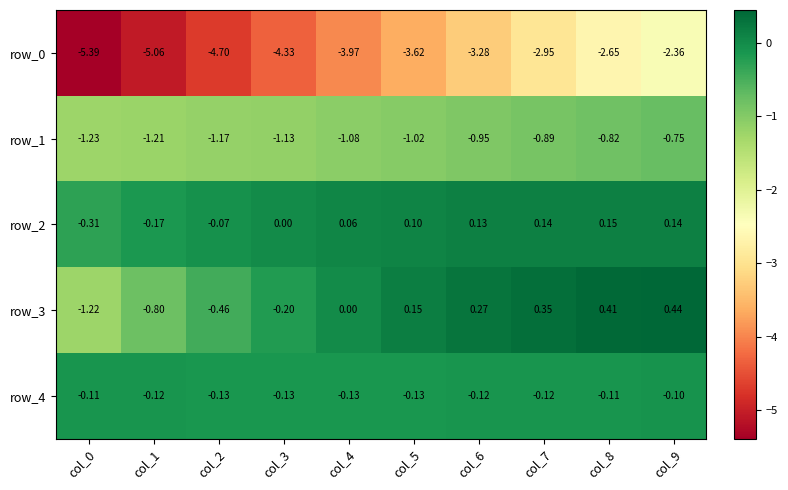

Is the value of row_4 at col_8 greater than the value of row_3 at col_8?

No